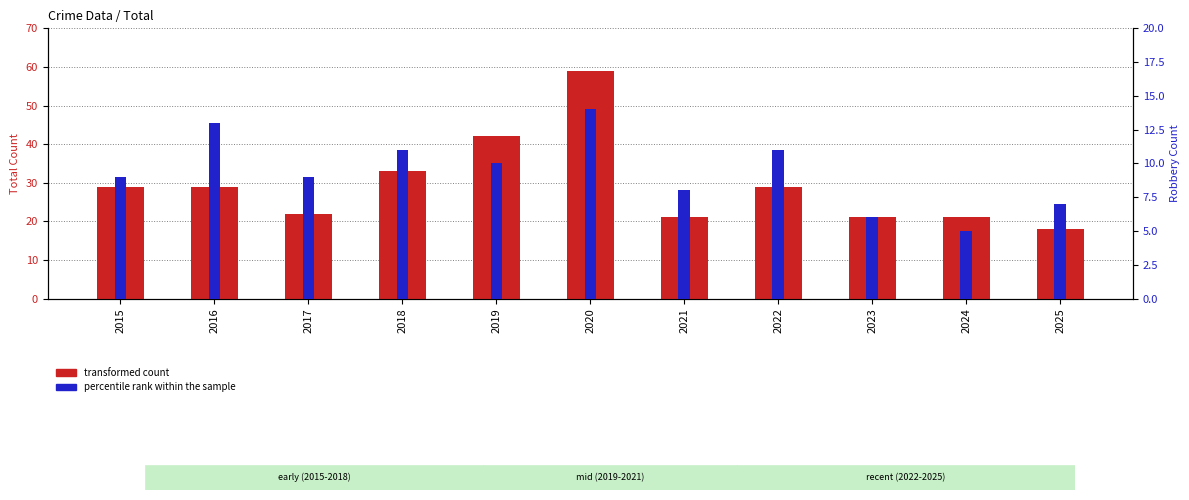

Reading right to left, list all the values displayed in this chart.

transformed count: 18	21	21	29	21	59	42	33	22	29	29
percentile rank within the sample: 7	5	6	11	8	14	10	11	9	13	9